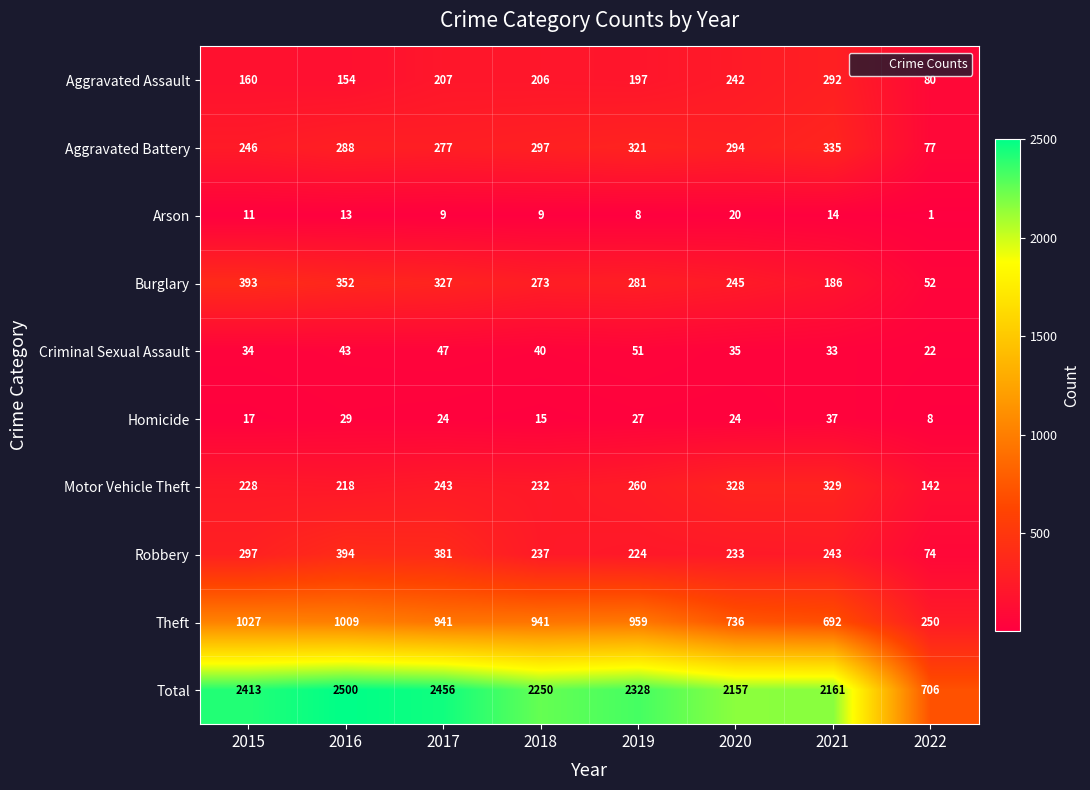

Read the Theft value at 2021, to the nearest 10.

690